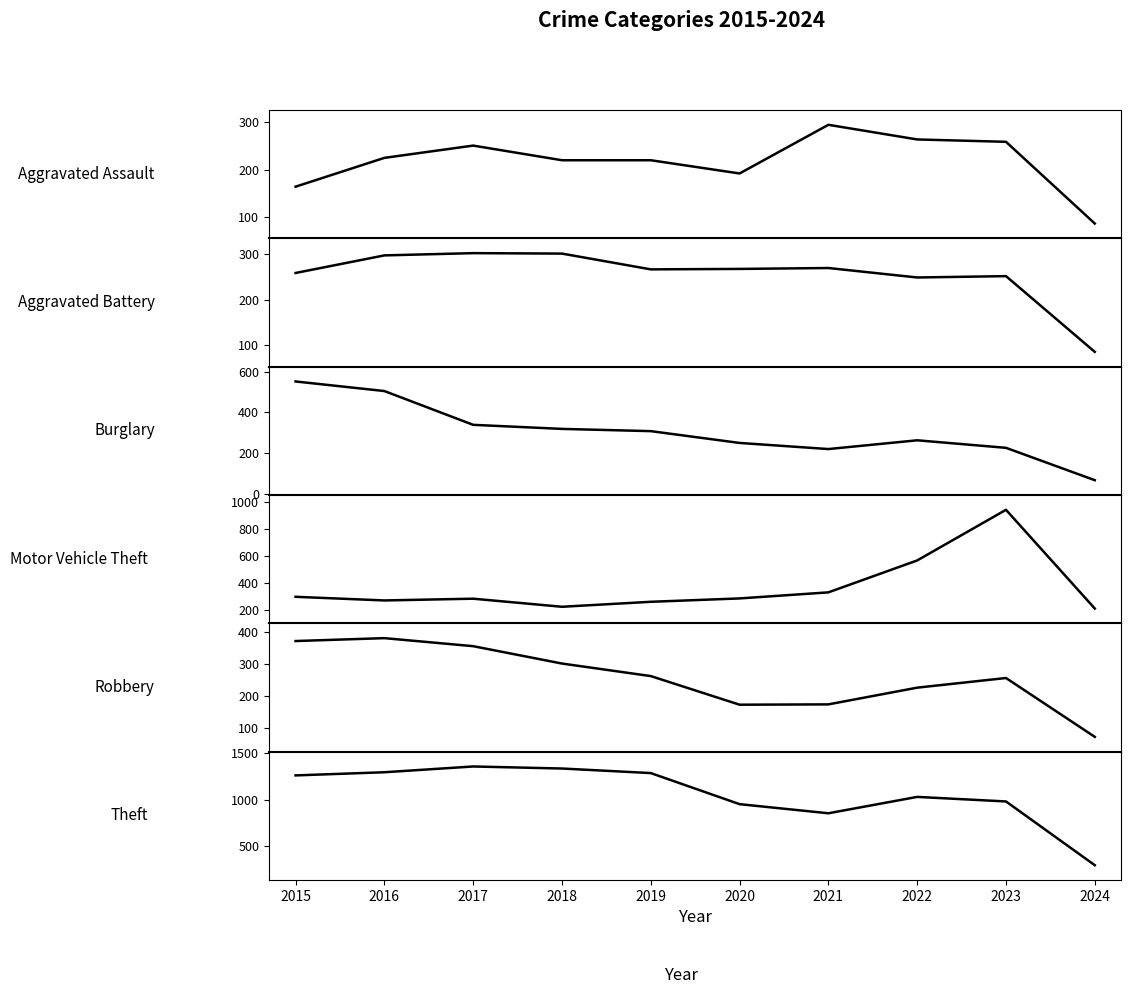

The Theft series shows 299 at 2017. True or false?

False